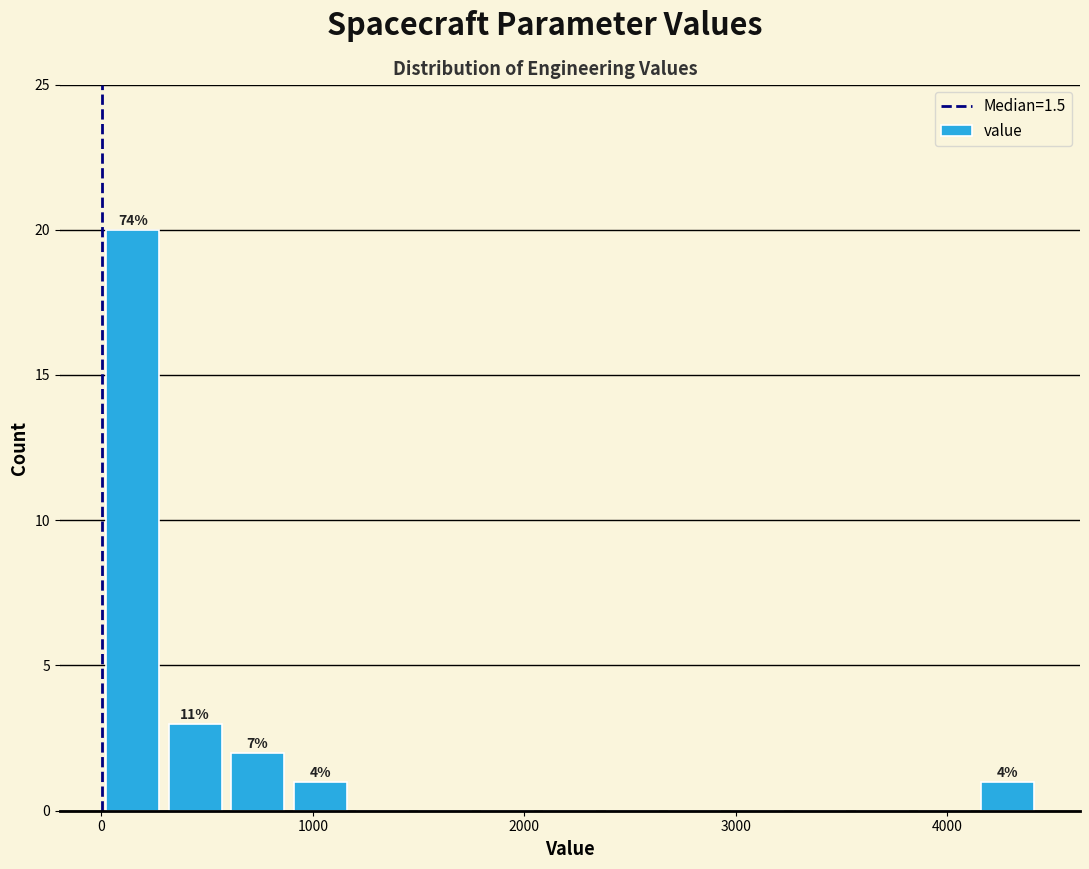

Around what value on the x-axis is the tallest bar? Give the approximate position of its centre, as read against the axis.

100